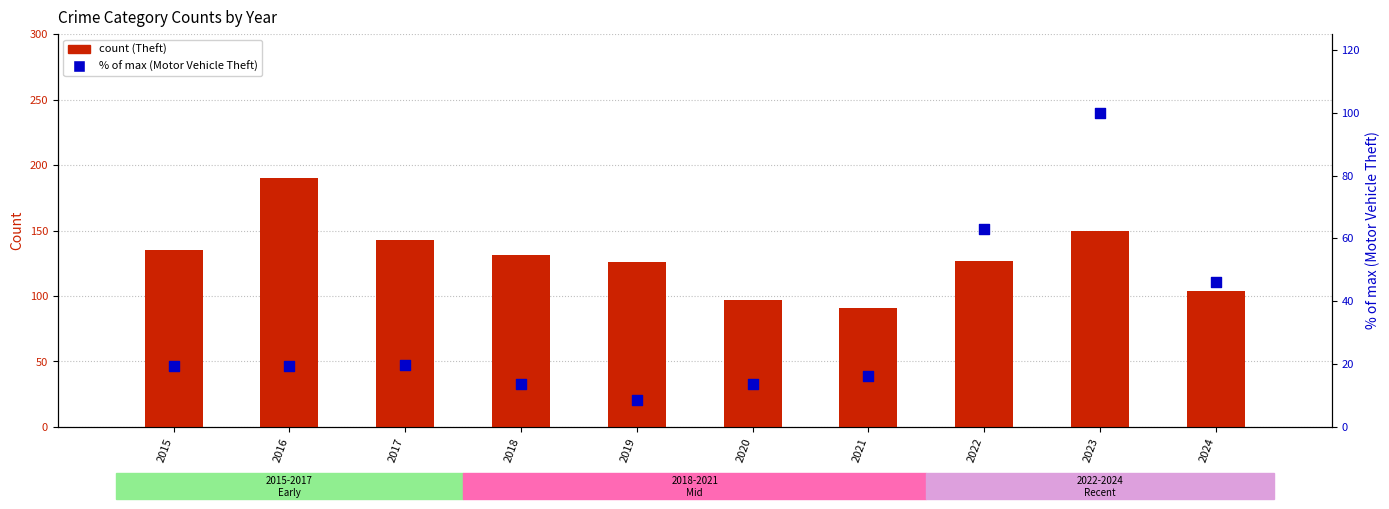

At how many categories does at least one series exceed 84?

10